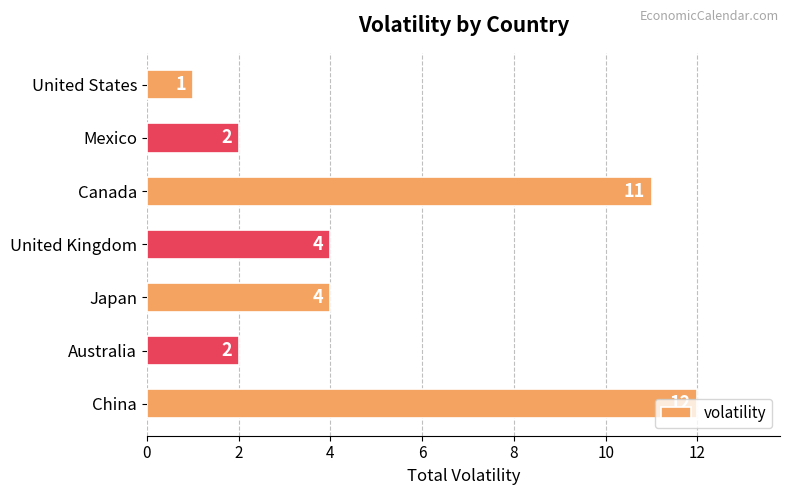

What is the sum of all values?

36